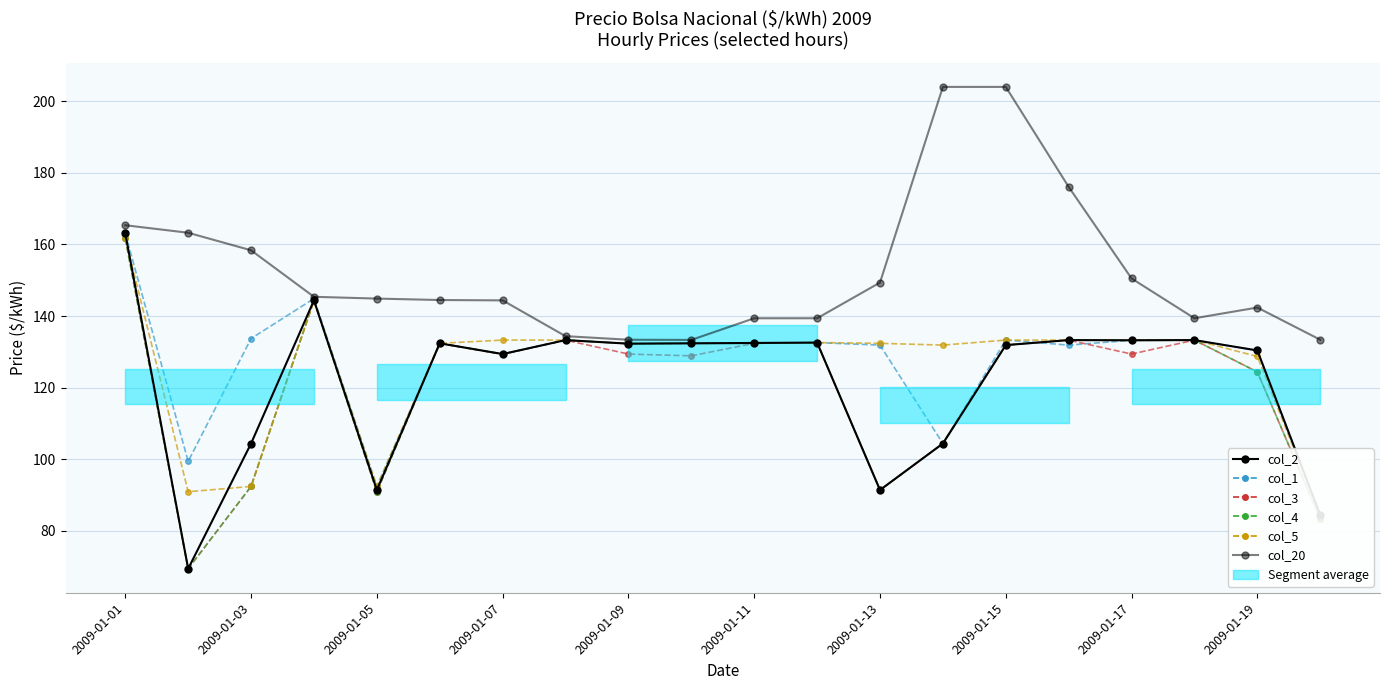

At 15, list the series in order from smallest to largest.

col_1, col_2, col_3, col_4, col_5, col_20